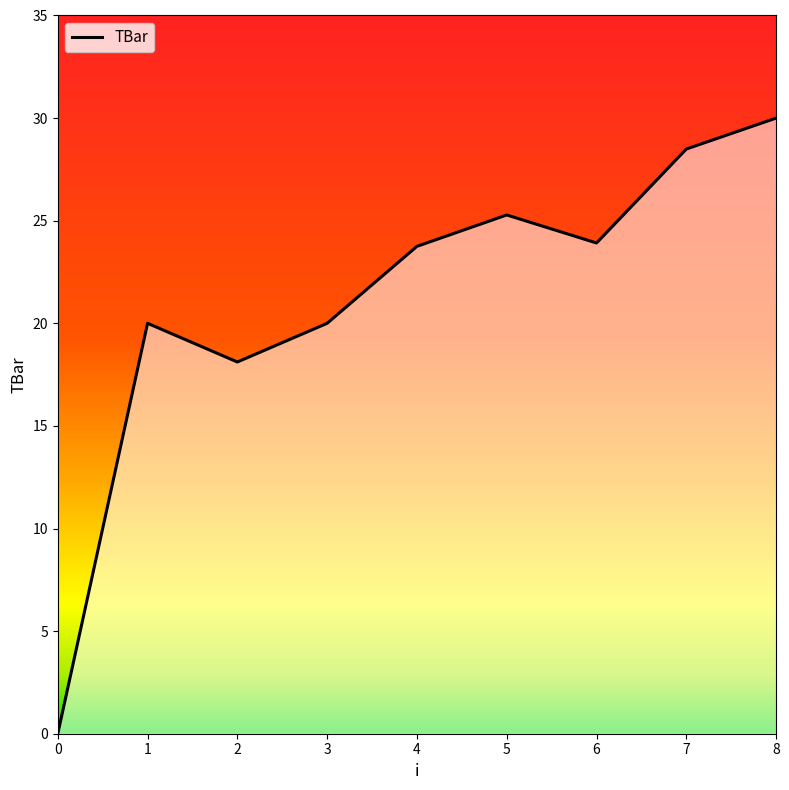

What is the difference between the maximum and minimum values?

30.0